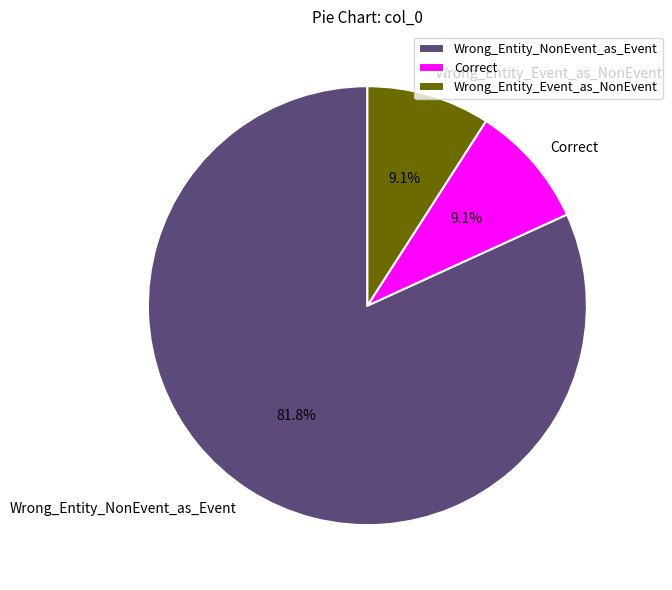

How many segments does this pie chart have?

3